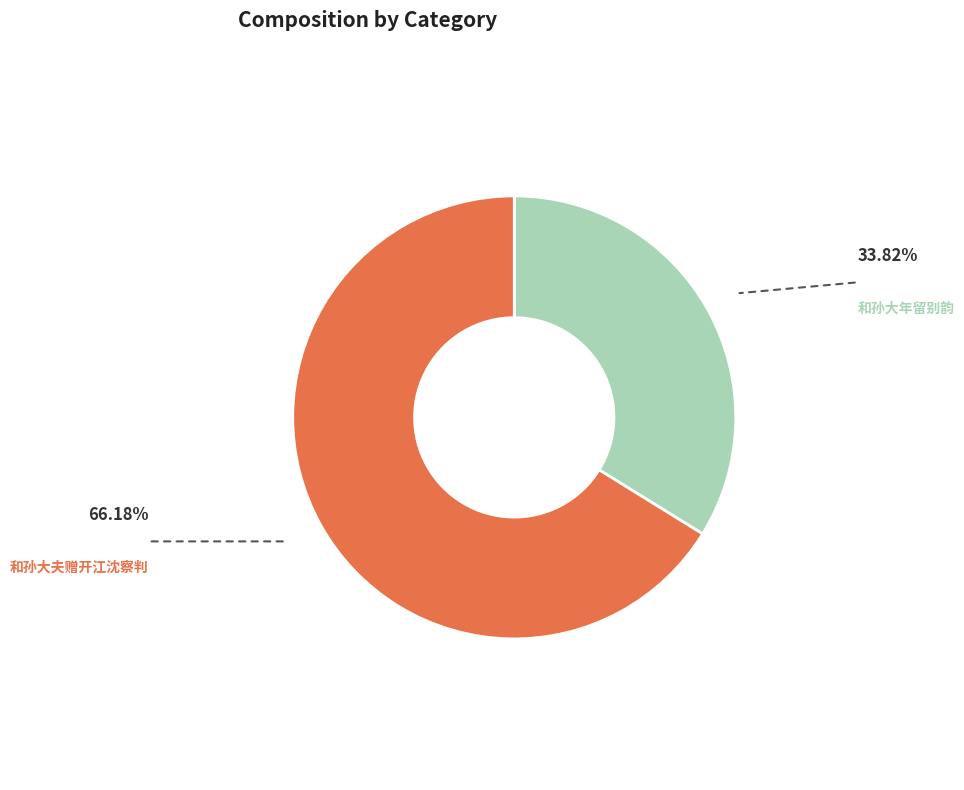

Is the sum of 和孙大年留别韵 and 和孙大夫赠开江沈察判 greater than half?

Yes